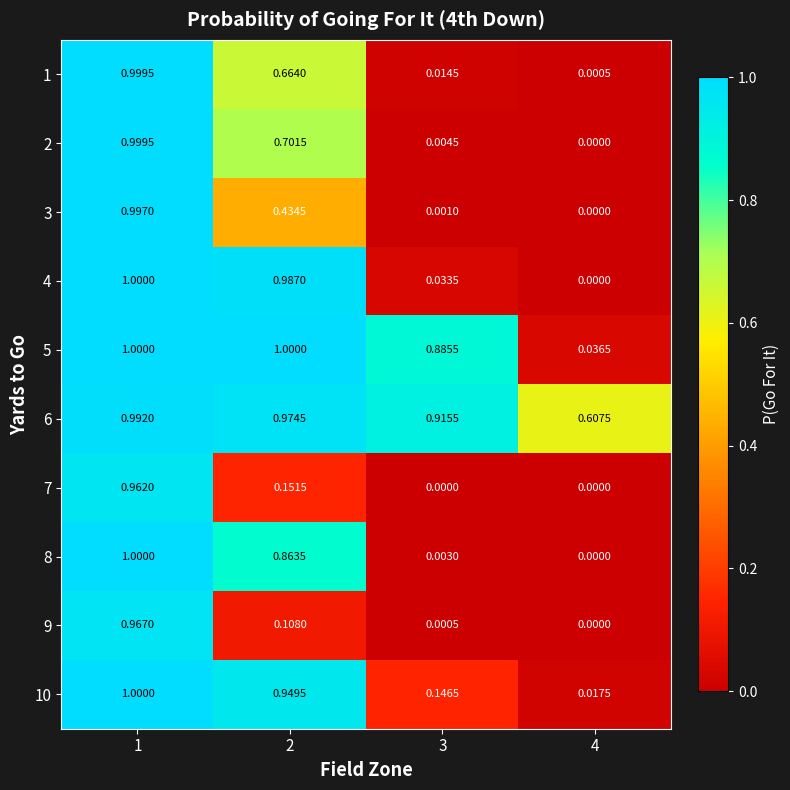

How many categories are shown in the chart?

4